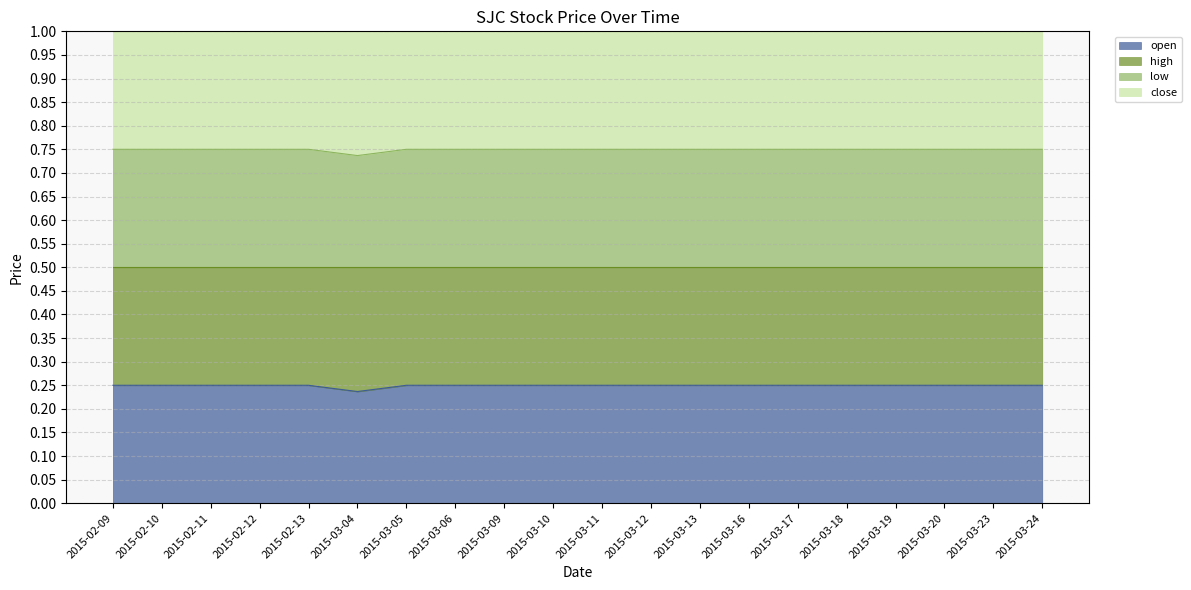

Which series has the largest total across all categories?

low